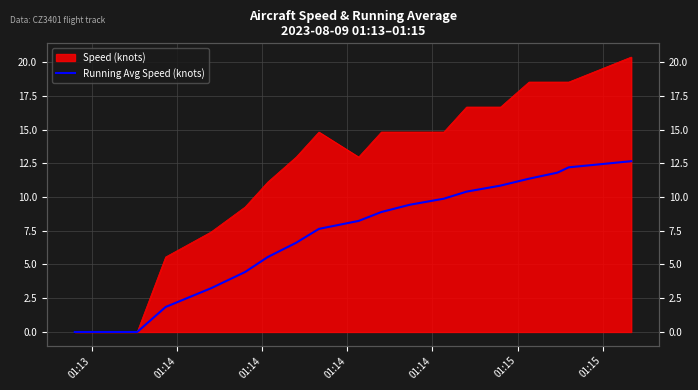

True or false: there are more than 2 points higher than both neighbors.

False